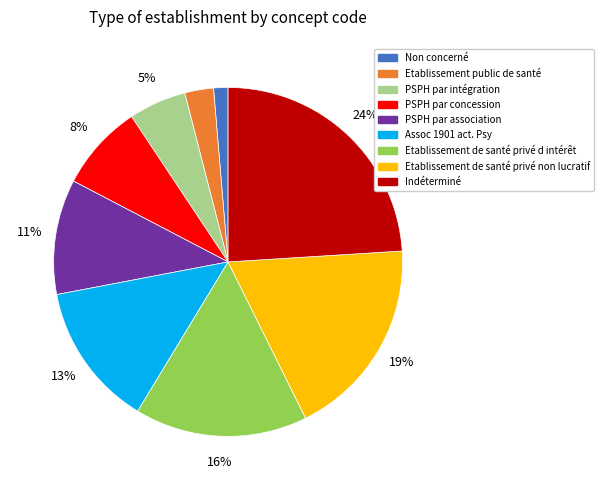

Which has a higher value, Etablissement public de santé or Assoc 1901 act. Psy?

Assoc 1901 act. Psy